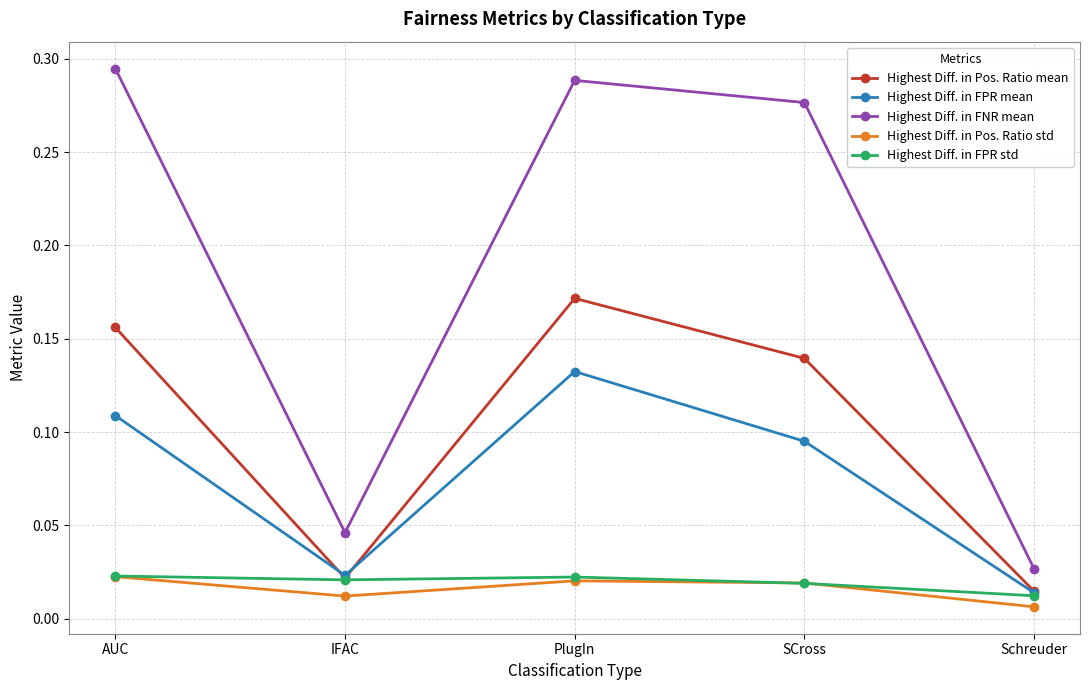

True or false: Highest Diff. in FPR mean and Highest Diff. in FNR mean cross at least once.

False